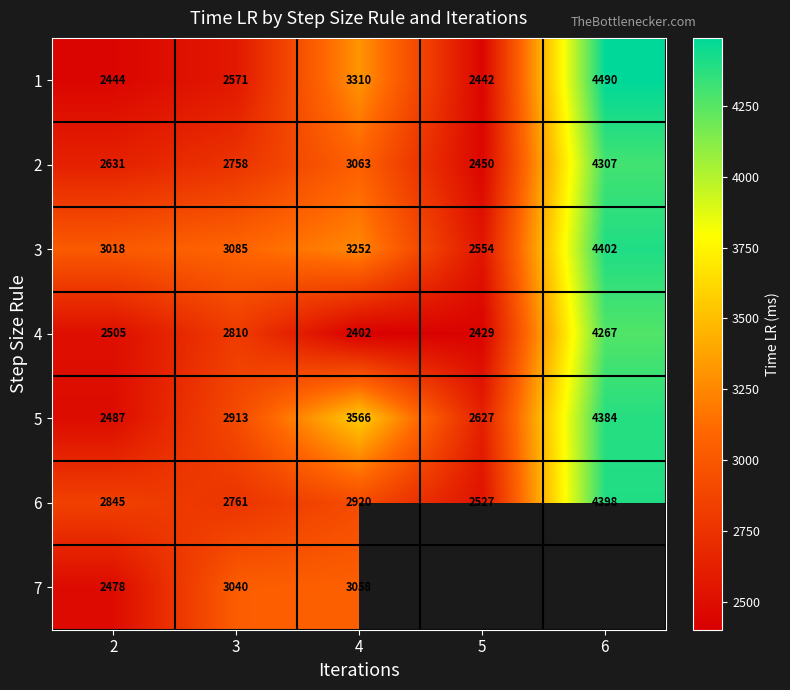

The 3 series shows 3936.6 at 5. True or false?

False